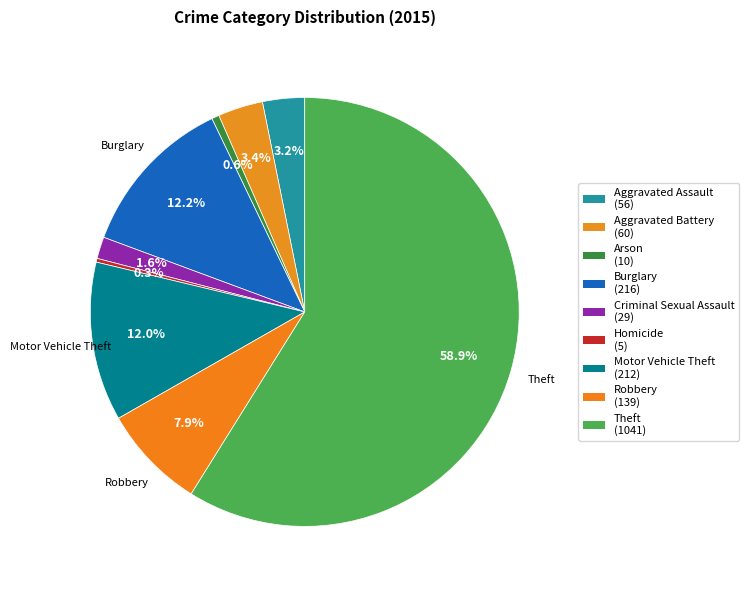

How many slices are in this pie chart?

9